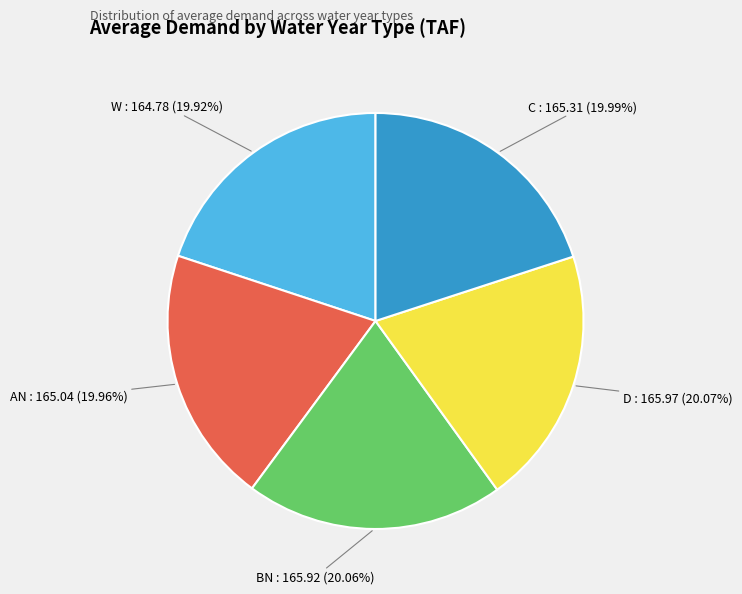

Is there any slice that represents more than half of the pie?

No